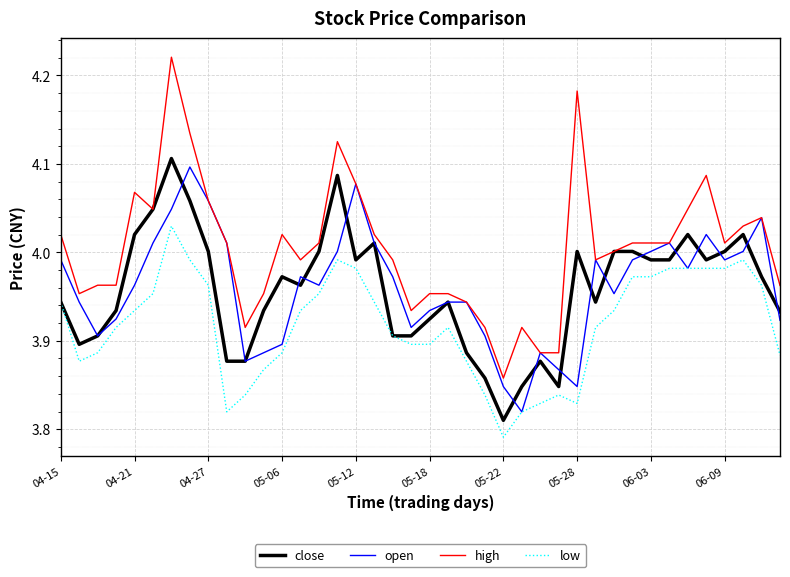

How many interior local valleys does the open series have?

9